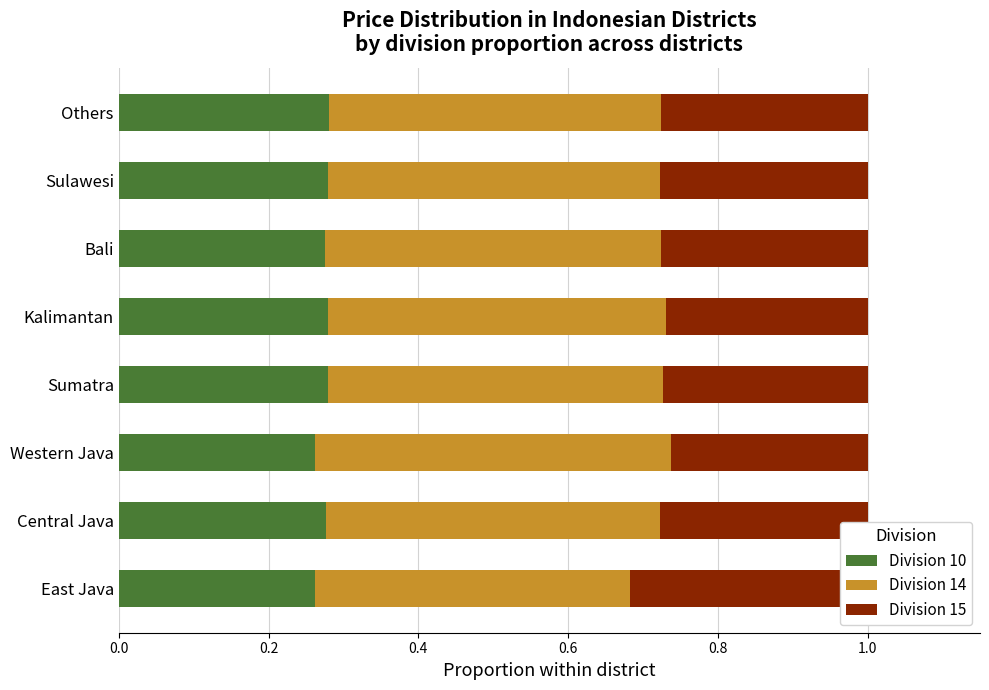

List the series in order of their peak value, lowest first.

Division 10, Division 15, Division 14